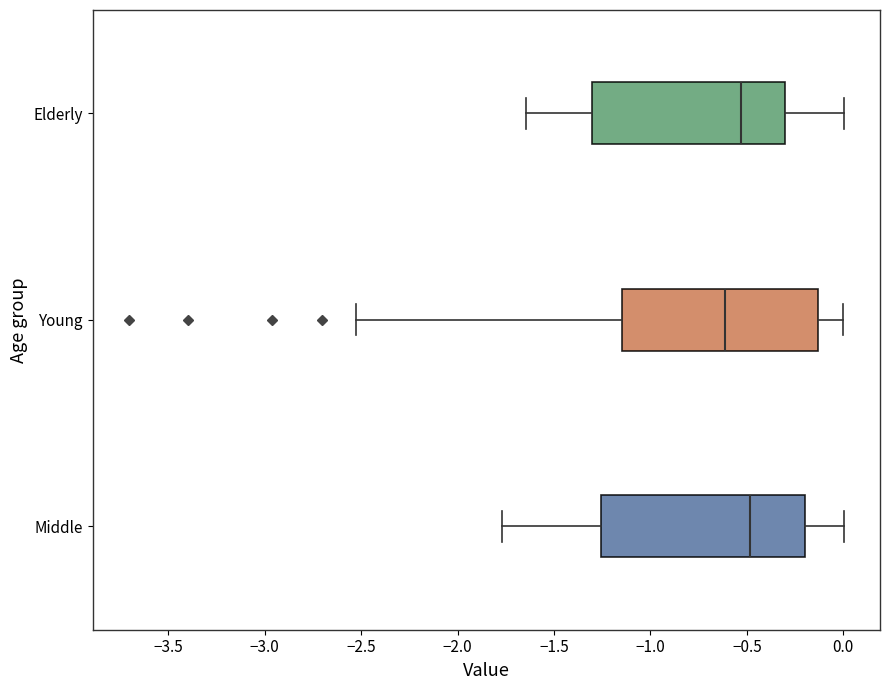

Where is the left edge of the box for Middle on the x-axis? The values are not printed on the chart, so give them approximately, as read against the axis.

-1.25